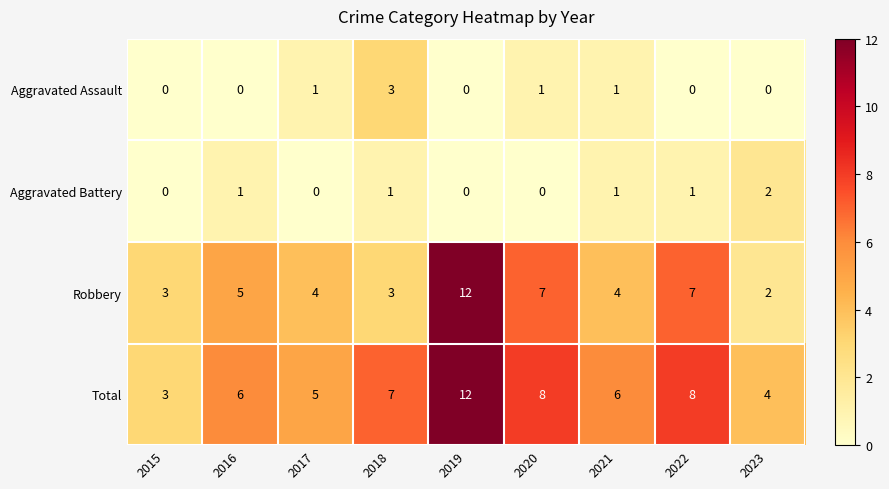

How many distinct data groups are displayed?

4